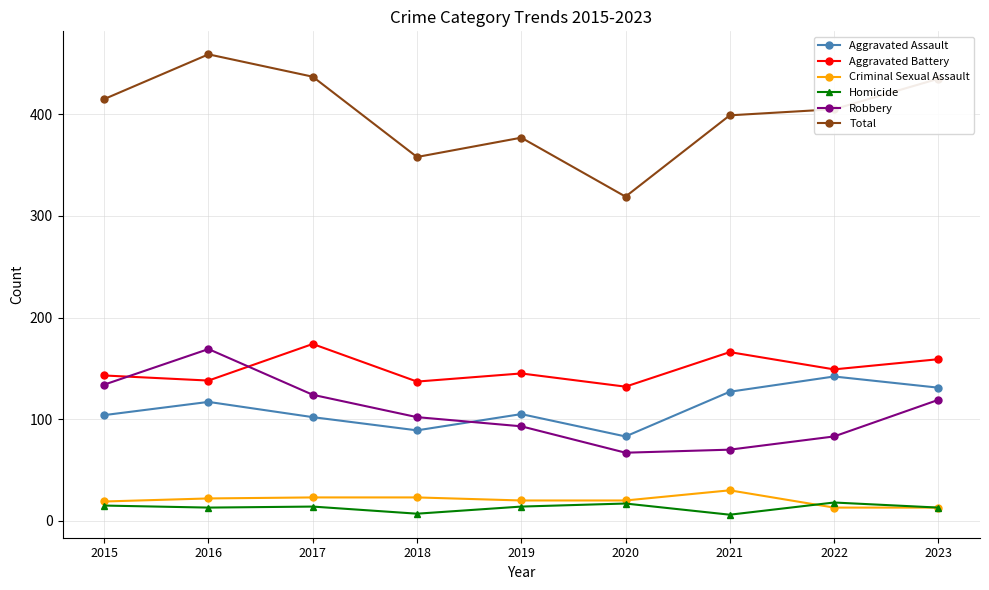

What is the value of the Criminal Sexual Assault point at the 7th from the left?

30